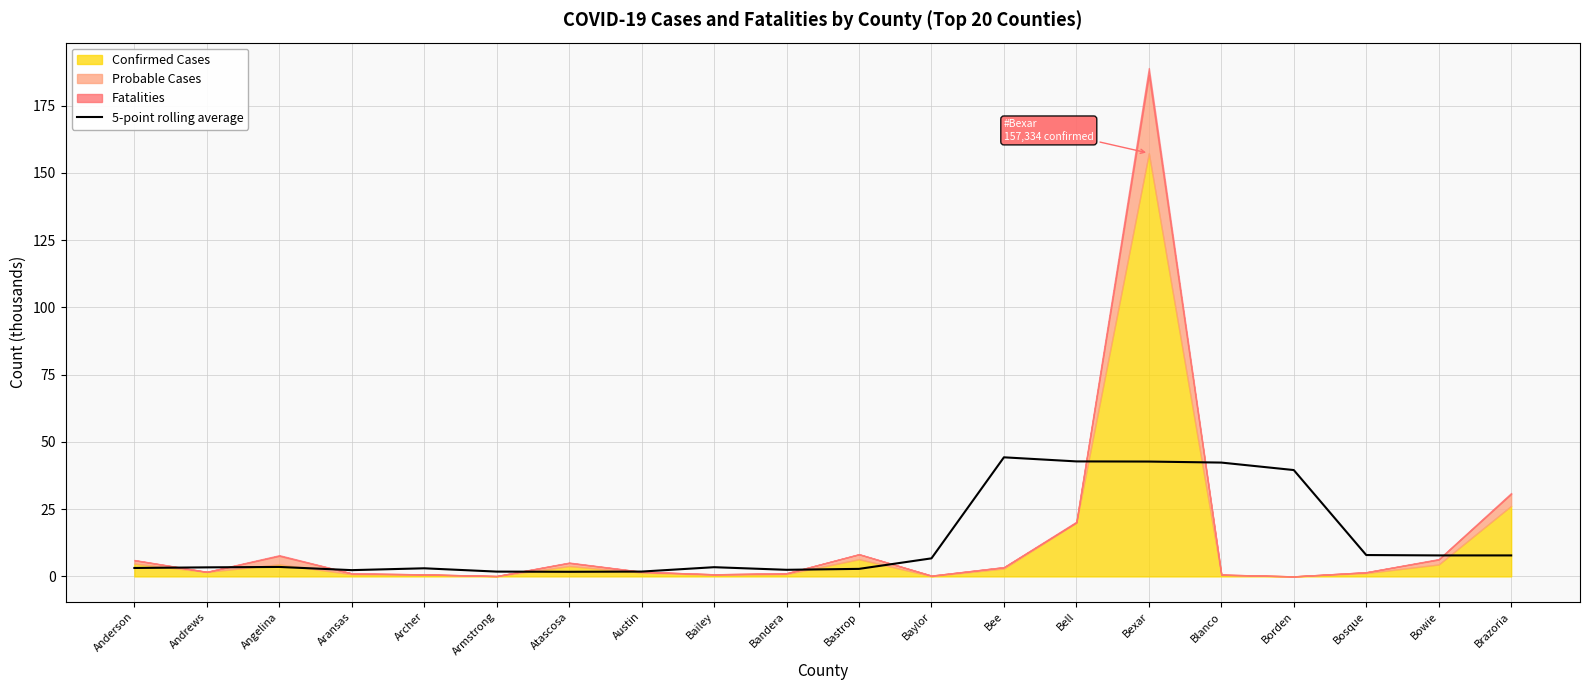

What is the maximum value for 5-point rolling average?

44.3